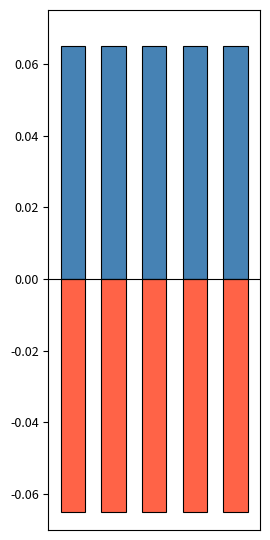

Which series has the largest range (max minus min)?

Positive